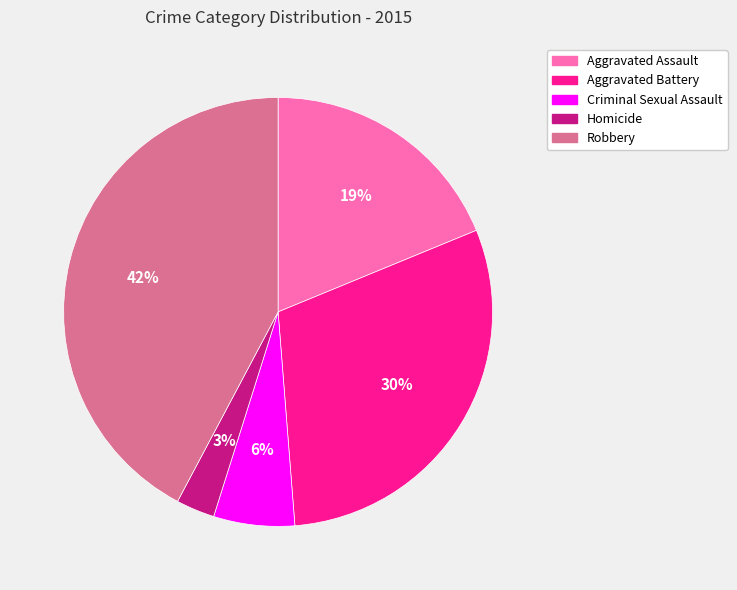

What is the largest slice in the pie chart?

Robbery